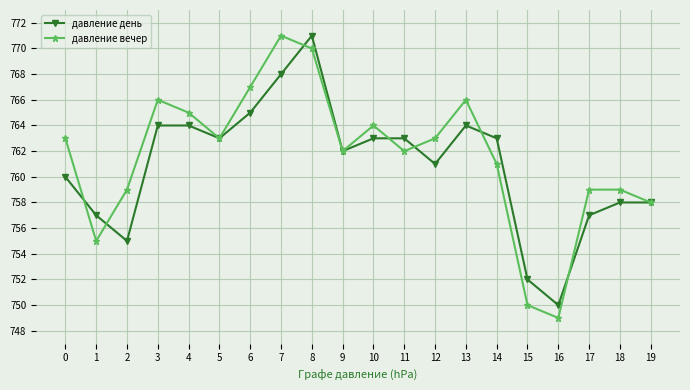

What is the value of the давление вечер point at the 12th from the left?

762